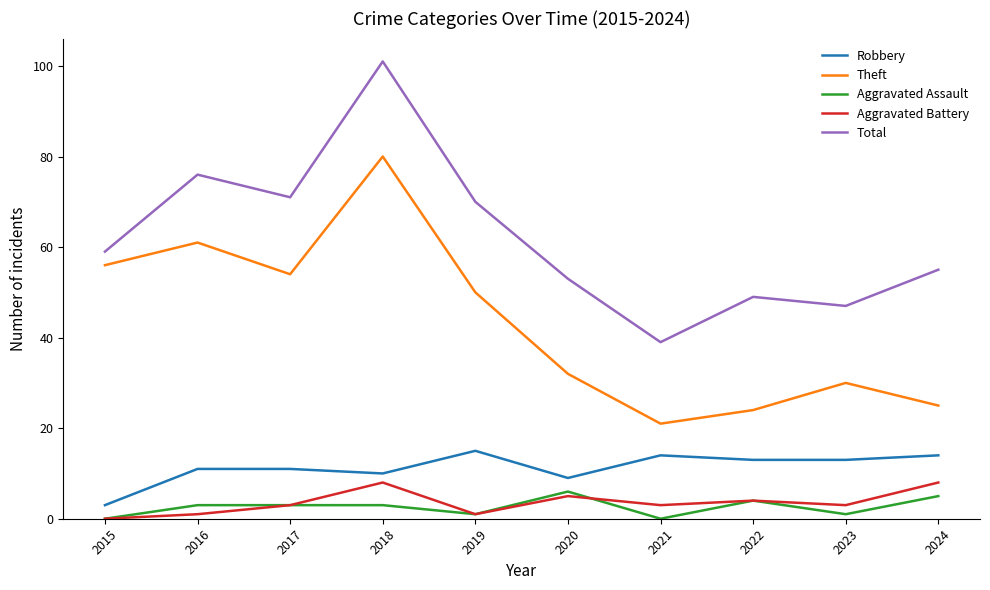

At which label is Theft closest to 50?

2019